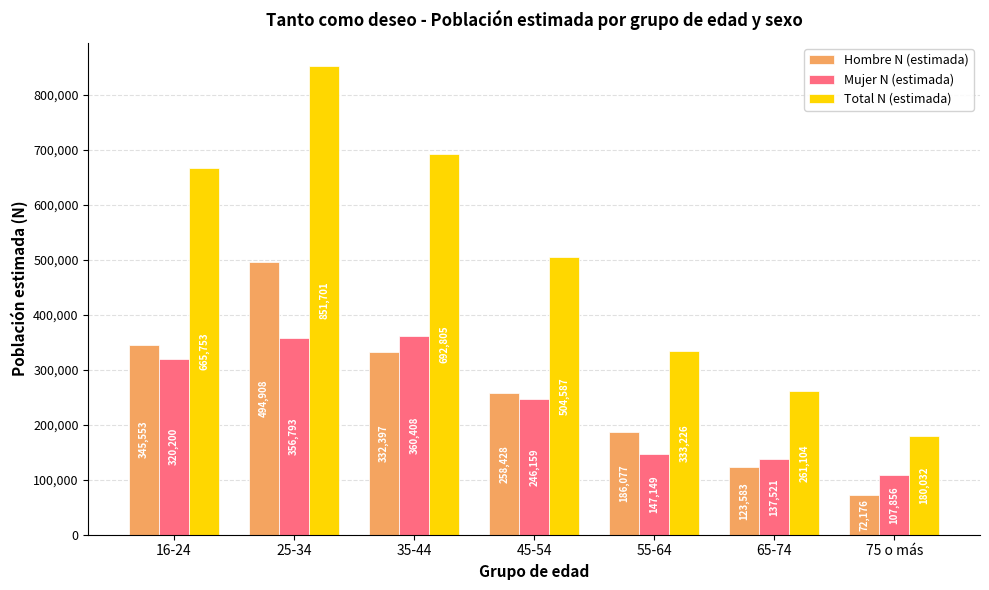

What is the label of the 2nd bar from the right?

65-74